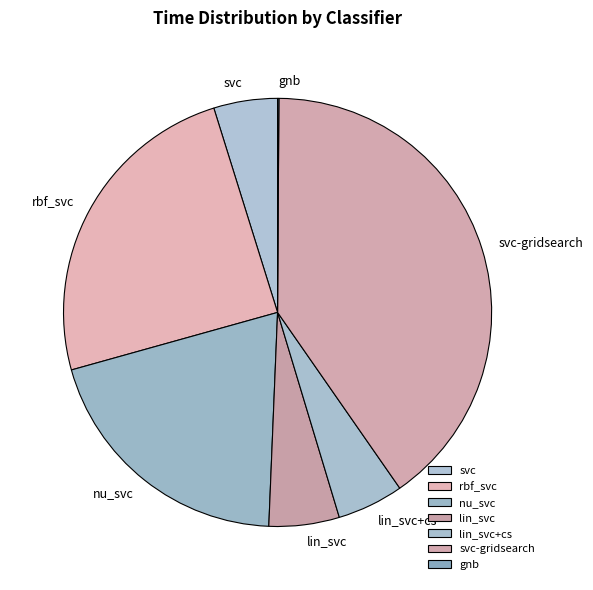

Does any single category account for the majority?

No